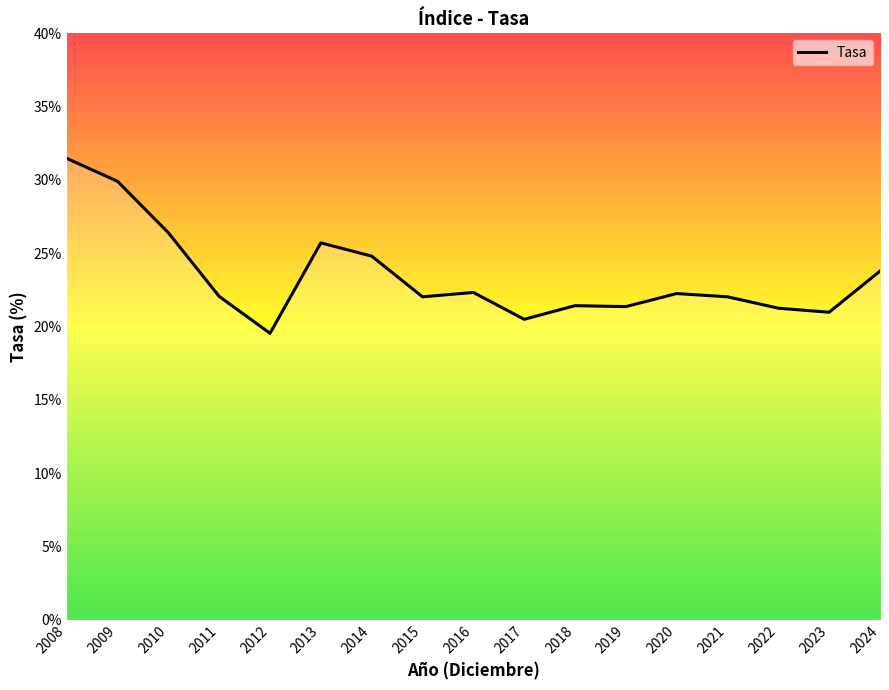

The value at 2018 is 11.8. True or false?

False